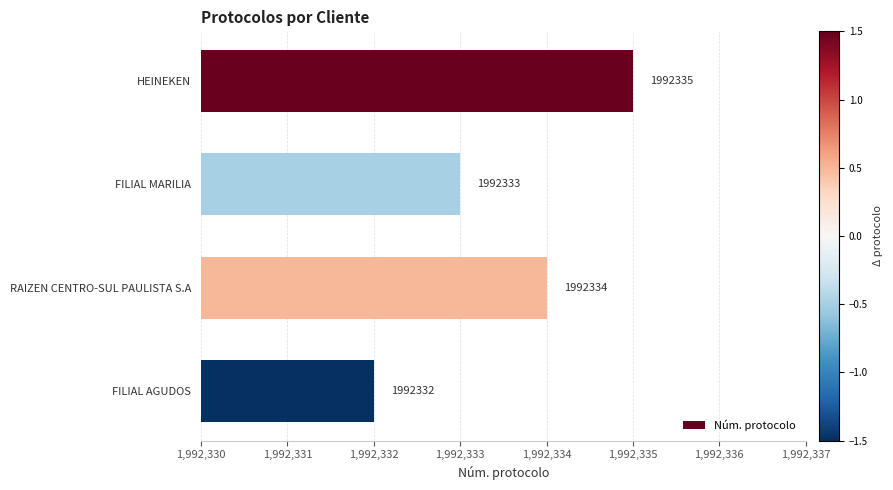

Is it true that the value at FILIAL AGUDOS is 1992332?

True